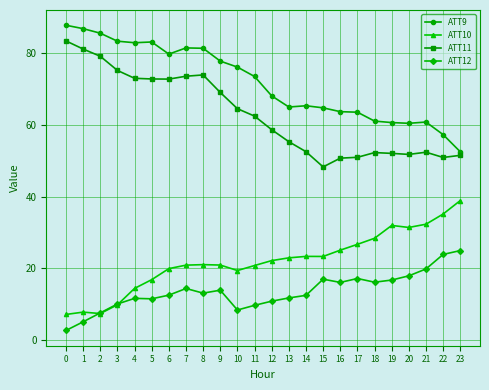

True or false: ATT10 and ATT9 intersect in this chart.

False